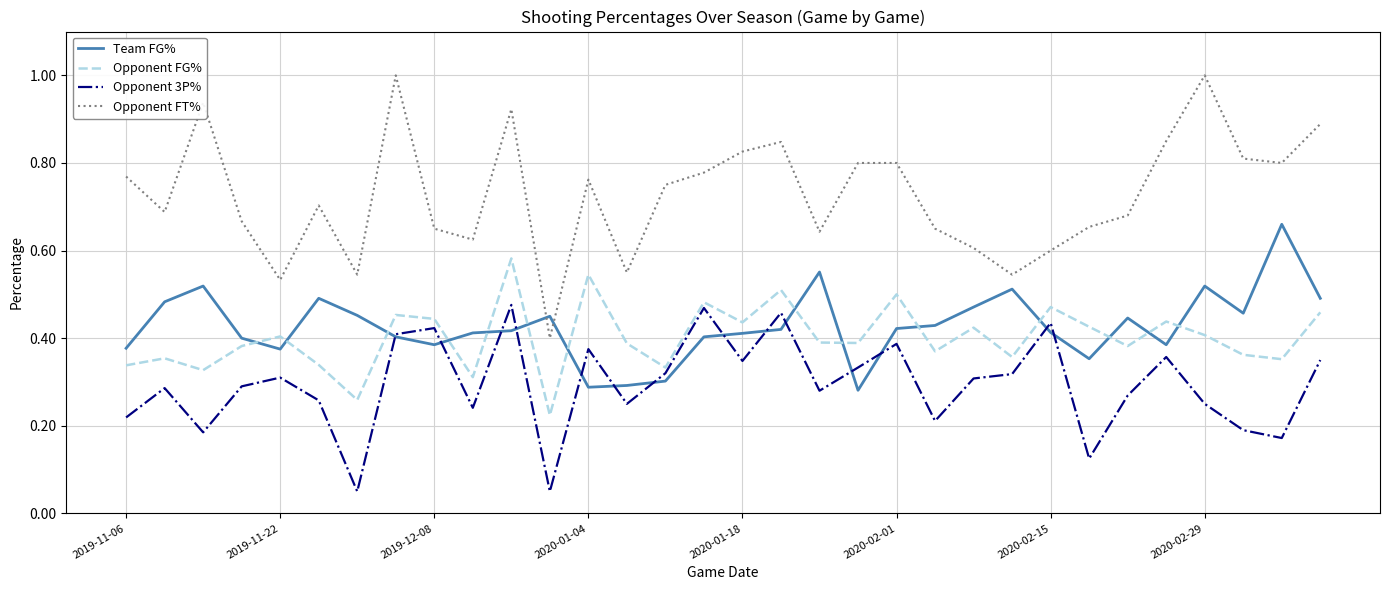

How many times do Opponent FT% and Team FG% cross each other?

2